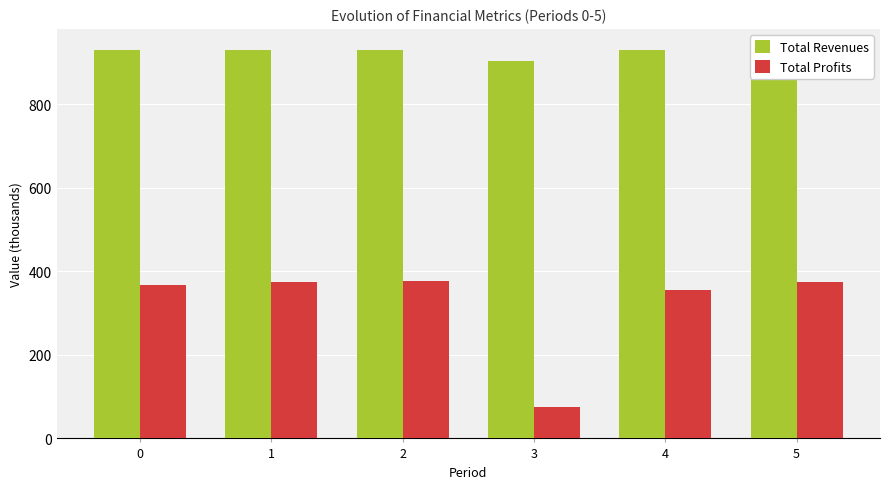

What is the difference between the maximum and minimum values in the Total Revenues series?

30.4